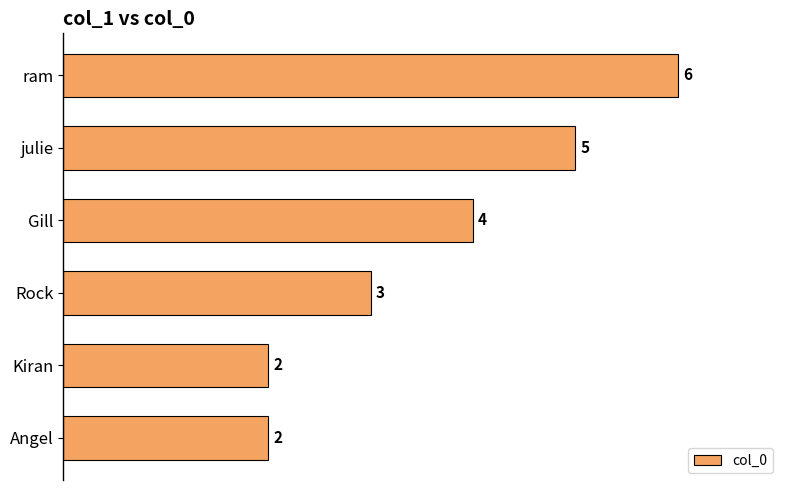

The chart shows a value of 5 at julie. True or false?

True